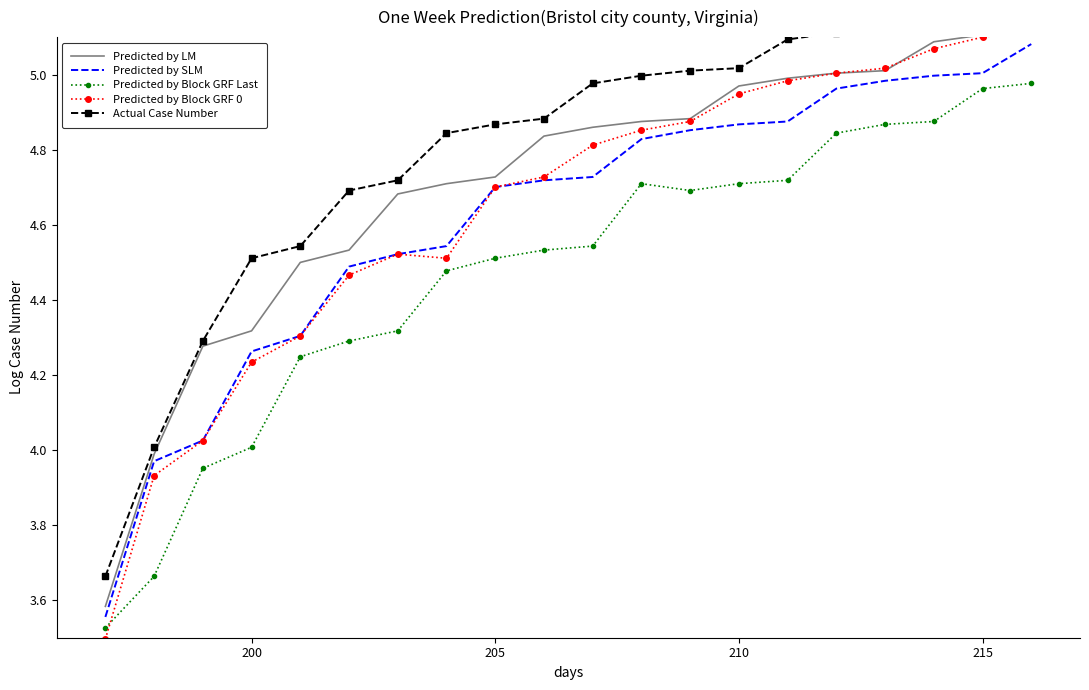

After their last crossing, which series has the higher values: Predicted by LM or Predicted by Block GRF 0?

Predicted by LM